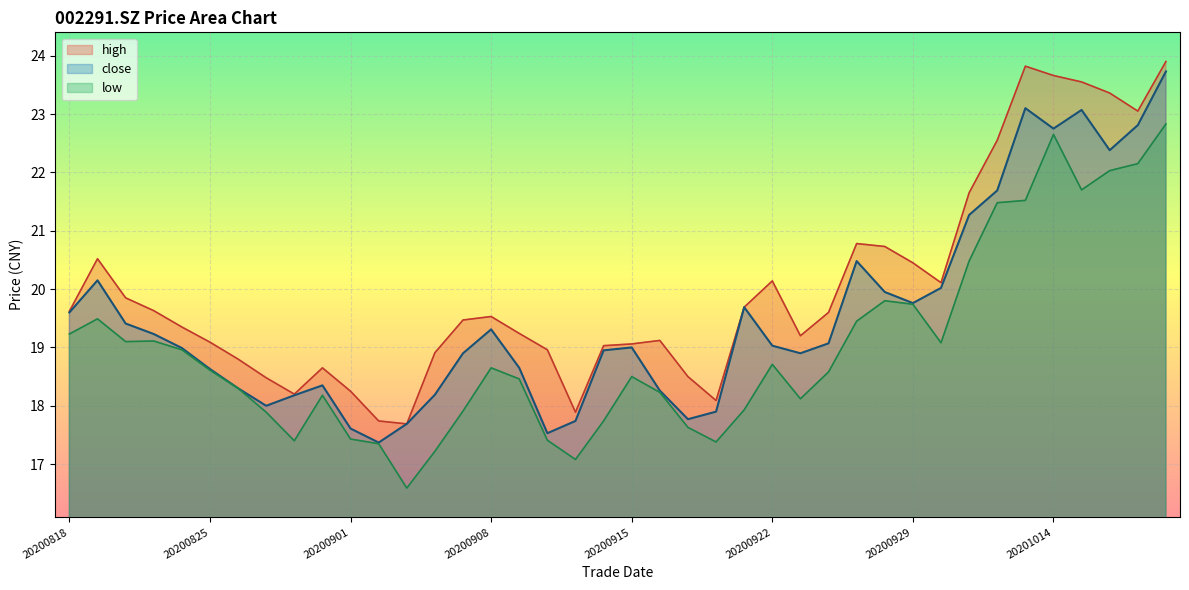

At how many categories does at least one series exceed 23?

6